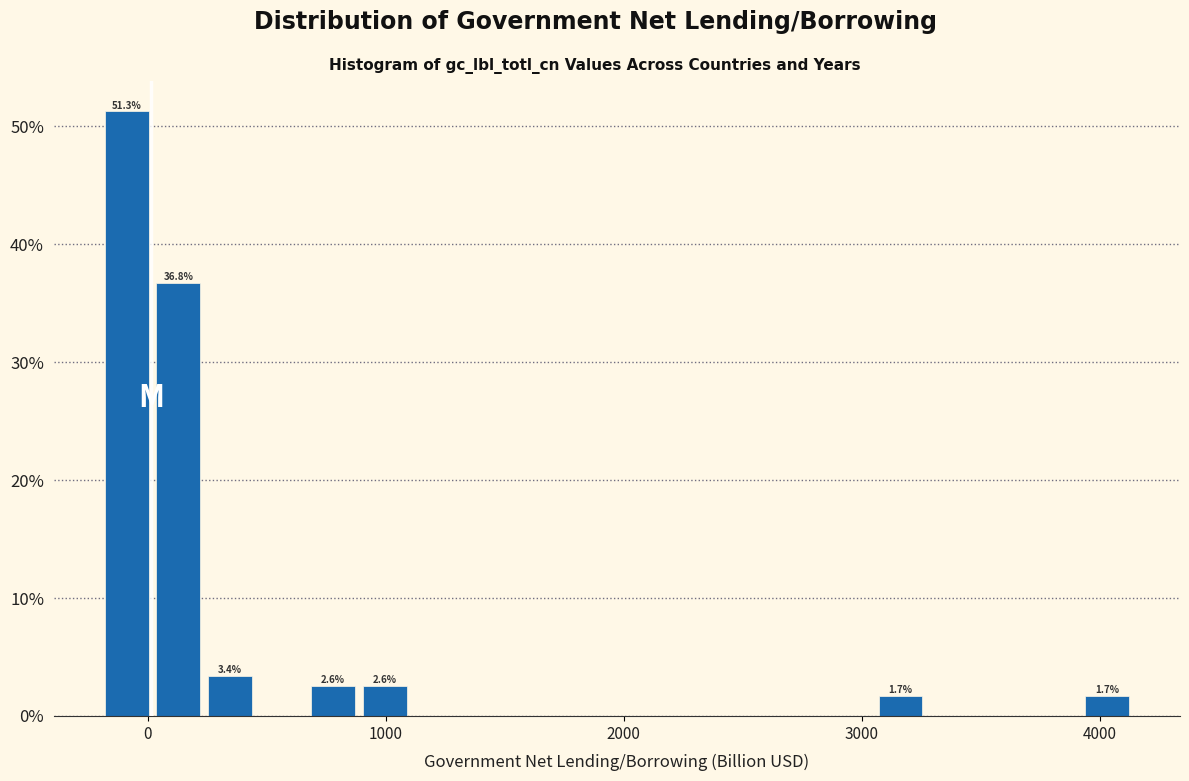

Around what value on the x-axis is the tallest bar? Give the approximate position of its centre, as read against the axis.

-100